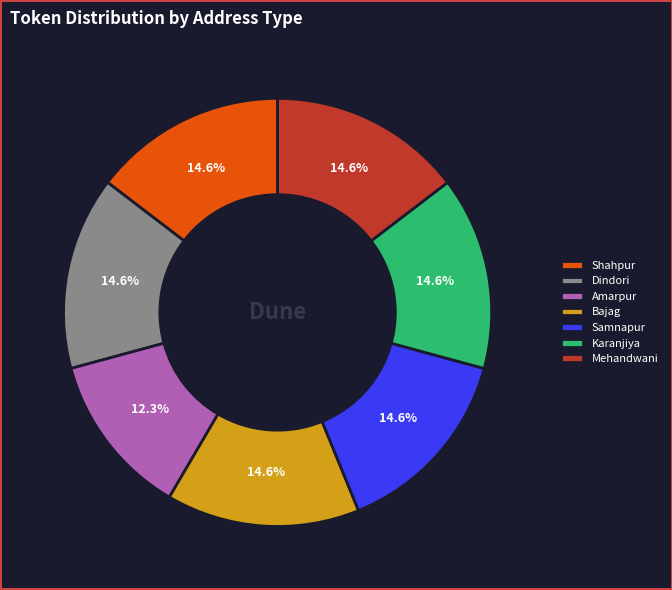

Which slice is the smallest?

Amarpur